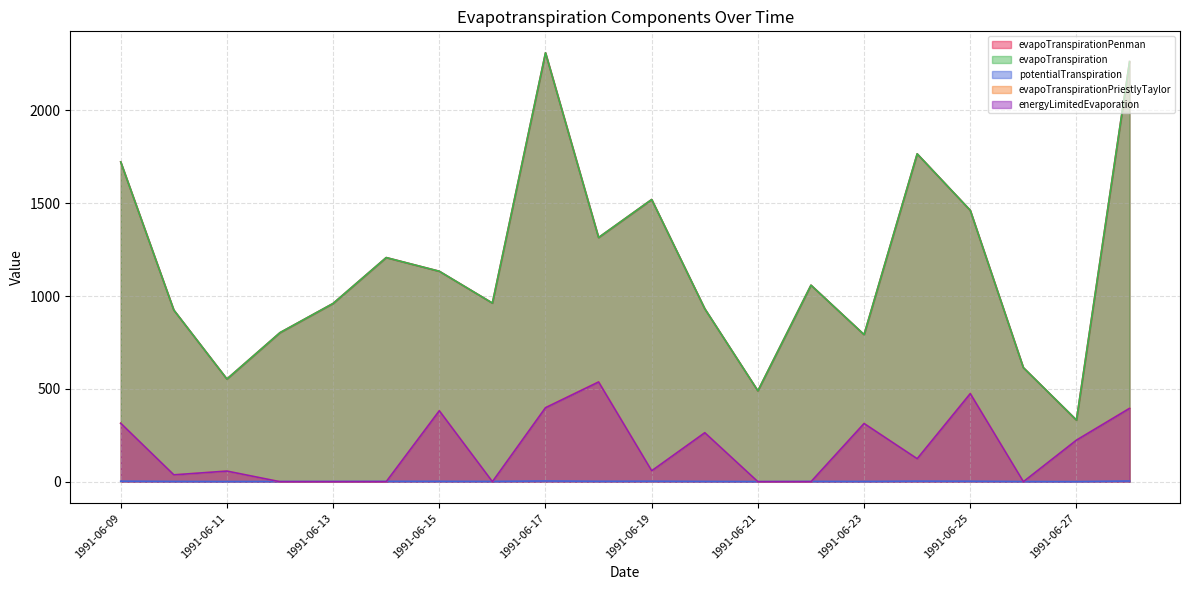

What is the spread (max minus min) of values at 1991-06-24?

1763.1